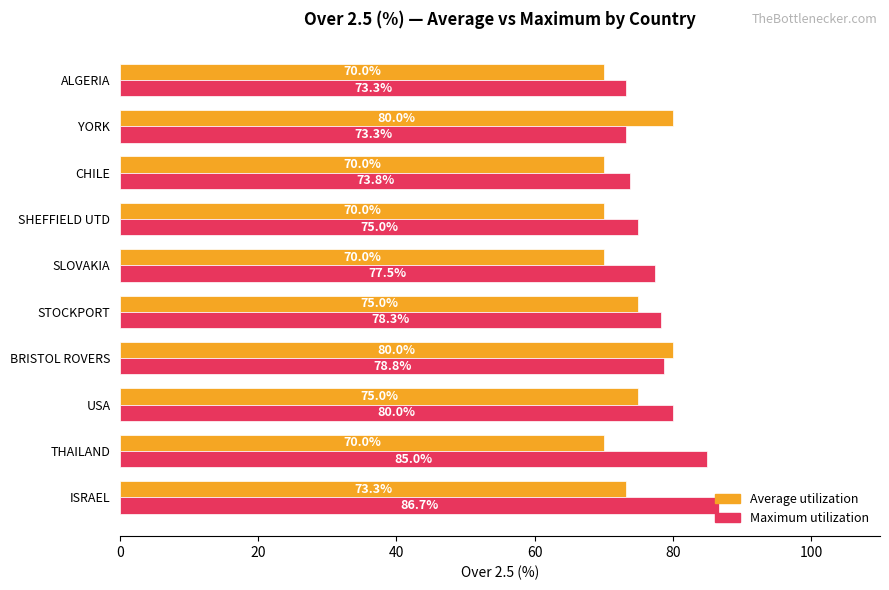

What is the difference between the Maximum utilization values at YORK and SHEFFIELD UTD?

1.7